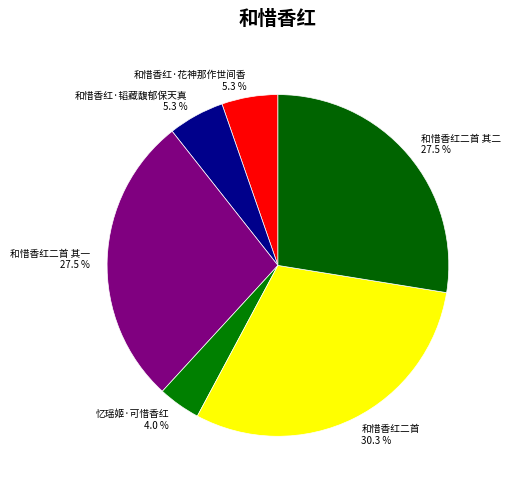

Approximately how many times larger is the value at 和惜香红二首 compared to 忆瑶姬·可惜香红?

7.6